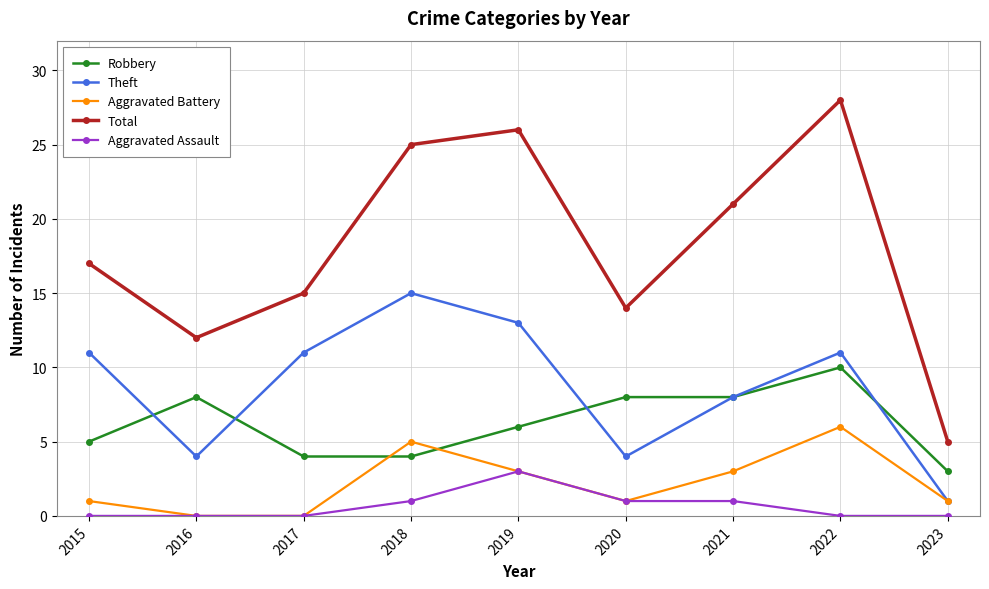

Reading right to left, transcribe all the data shown in this chart.

Robbery: 3	10	8	8	6	4	4	8	5
Theft: 1	11	8	4	13	15	11	4	11
Aggravated Battery: 1	6	3	1	3	5	0	0	1
Total: 5	28	21	14	26	25	15	12	17
Aggravated Assault: 0	0	1	1	3	1	0	0	0